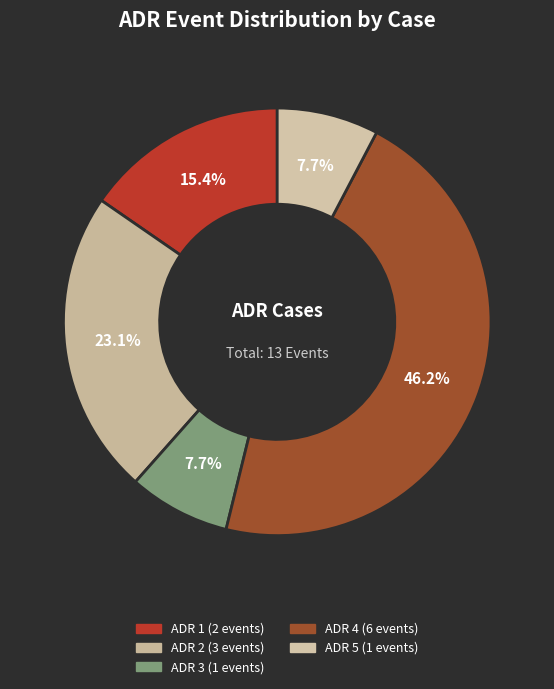

Rank the categories by value from highest to lowest.

ADR 4, ADR 2, ADR 1, ADR 3, ADR 5